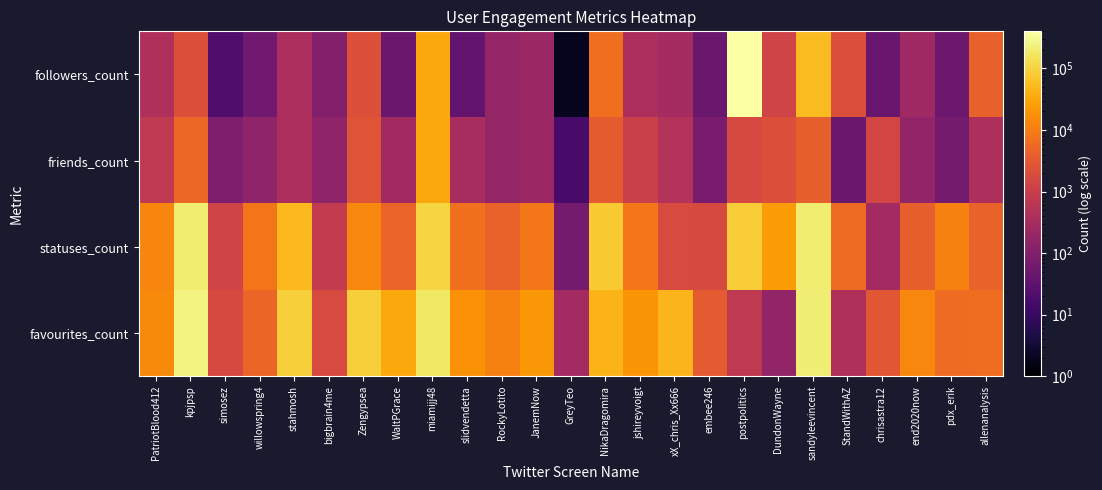

Reading left to right, extract all data points from this chart.

followers_count: PatriotBlood412=438	kpjpsp=2284	simosez=20	willowspring4=57	stahmosh=380	bigbrain4me=105	Zengypsea=2327	WaltPGrace=49	miamijj48=32922	slidvendetta=38	RockyLotito=183	JanemNow=218	GreyTeo=2	NikaDragomira=6616	jshireyvoigt=374	xX_chris_Xx666=299	embee246=47	postpolitics=400917	DundonWayne=1314	sandyleevincent=53998	StandWithAZ=2066	chrisastra12=44	end2020now=246	pdx_erik=52	allenanalysis=4288
friends_count: PatriotBlood412=773	kpjpsp=5001	simosez=91	willowspring4=160	stahmosh=365	bigbrain4me=155	Zengypsea=2627	WaltPGrace=279	miamijj48=32710	slidvendetta=344	RockyLotito=188	JanemNow=226	GreyTeo=16	NikaDragomira=3421	jshireyvoigt=1062	xX_chris_Xx666=475	embee246=78	postpolitics=1685	DundonWayne=2128	sandyleevincent=3915	StandWithAZ=47	chrisastra12=1471	end2020now=169	pdx_erik=66	allenanalysis=393
statuses_count: PatriotBlood412=12872	kpjpsp=202603	simosez=1298	willowspring4=7912	stahmosh=52433	bigbrain4me=851	Zengypsea=13446	WaltPGrace=4694	miamijj48=104272	slidvendetta=6854	RockyLotito=4327	JanemNow=8612	GreyTeo=68	NikaDragomira=76896	jshireyvoigt=8420	xX_chris_Xx666=1797	embee246=1732	postpolitics=86897	DundonWayne=22821	sandyleevincent=202095	StandWithAZ=5654	chrisastra12=284	end2020now=4017	pdx_erik=11292	allenanalysis=4365
favourites_count: PatriotBlood412=14527	kpjpsp=249087	simosez=1733	willowspring4=4964	stahmosh=91138	bigbrain4me=1815	Zengypsea=92176	WaltPGrace=32598	miamijj48=172962	slidvendetta=18233	RockyLotito=11283	JanemNow=21070	GreyTeo=288	NikaDragomira=44248	jshireyvoigt=20003	xX_chris_Xx666=45960	embee246=3256	postpolitics=769	DundonWayne=165	sandyleevincent=212102	StandWithAZ=418	chrisastra12=2977	end2020now=13327	pdx_erik=6030	allenanalysis=6275